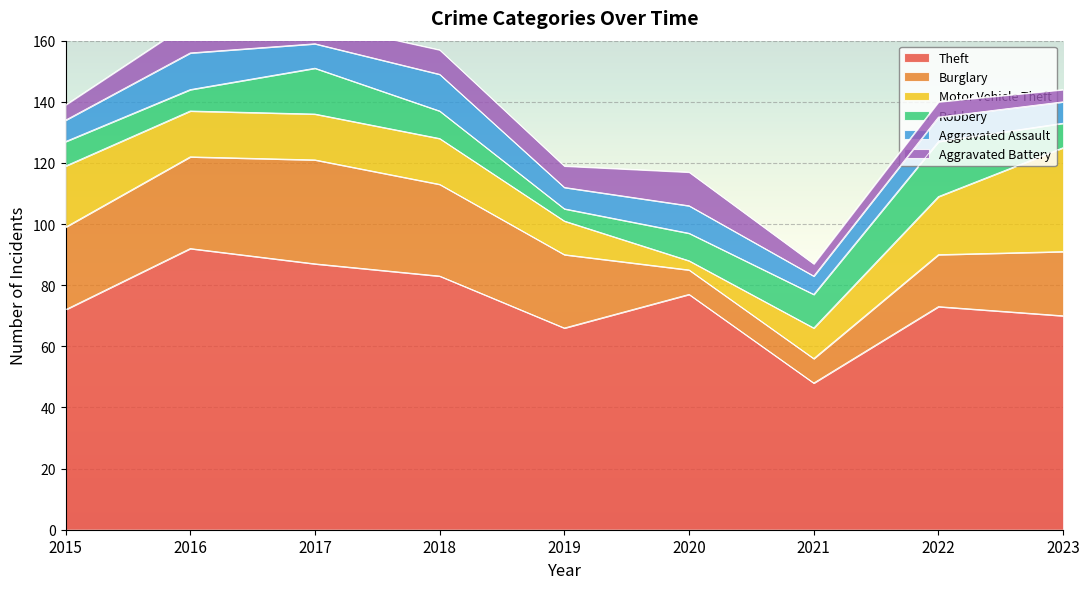

Does the chart display data point markers on the line(s)?

No